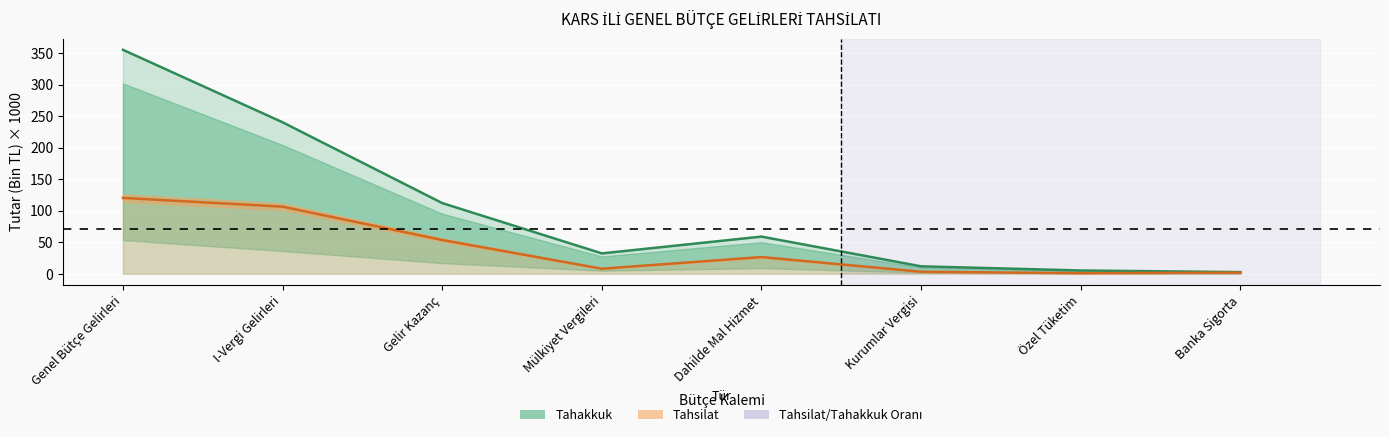

At Kurumlar Vergisi, list the series in order from smallest to largest.

Tahsilat Merkez, Tahakkuk Merkez